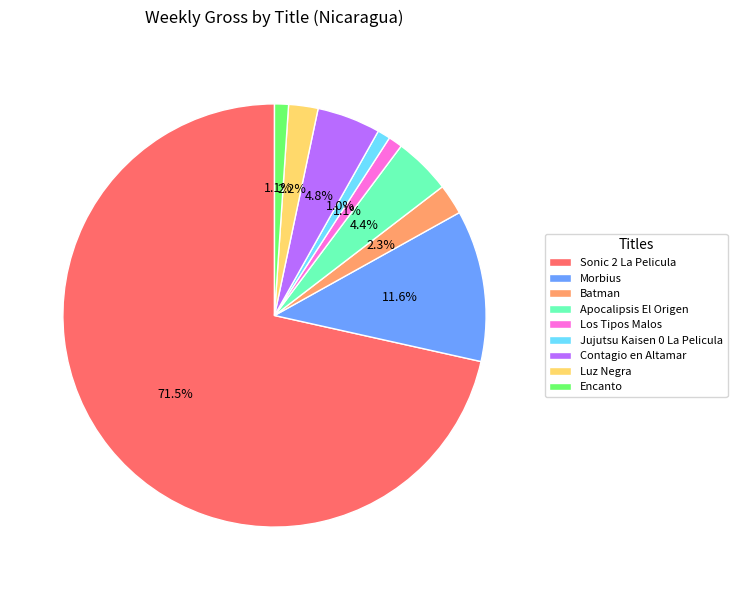

How many segments does this pie chart have?

9